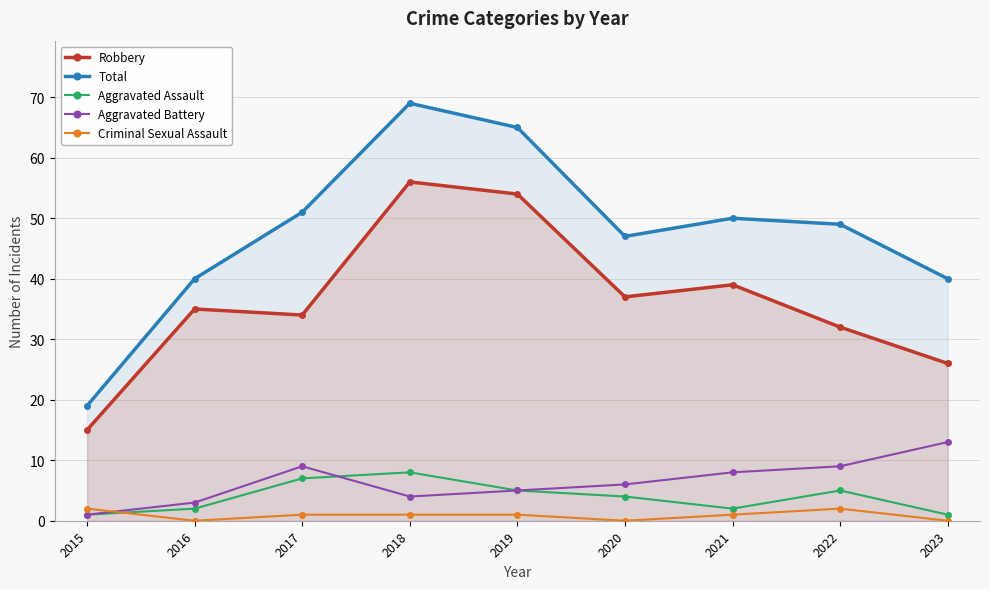

True or false: Criminal Sexual Assault and Robbery cross at least once.

False